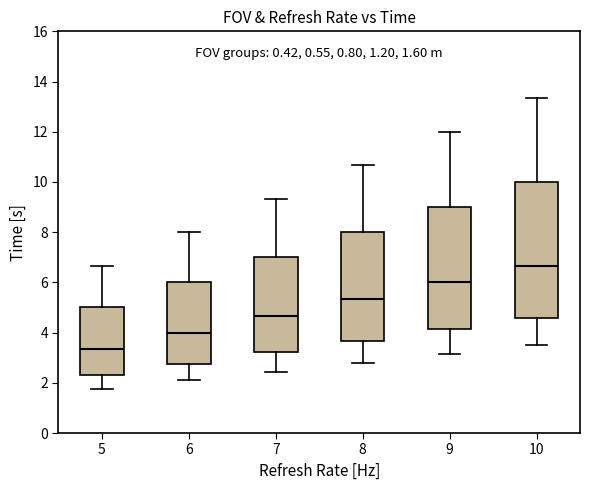

Which box's median line is the lowest?

5